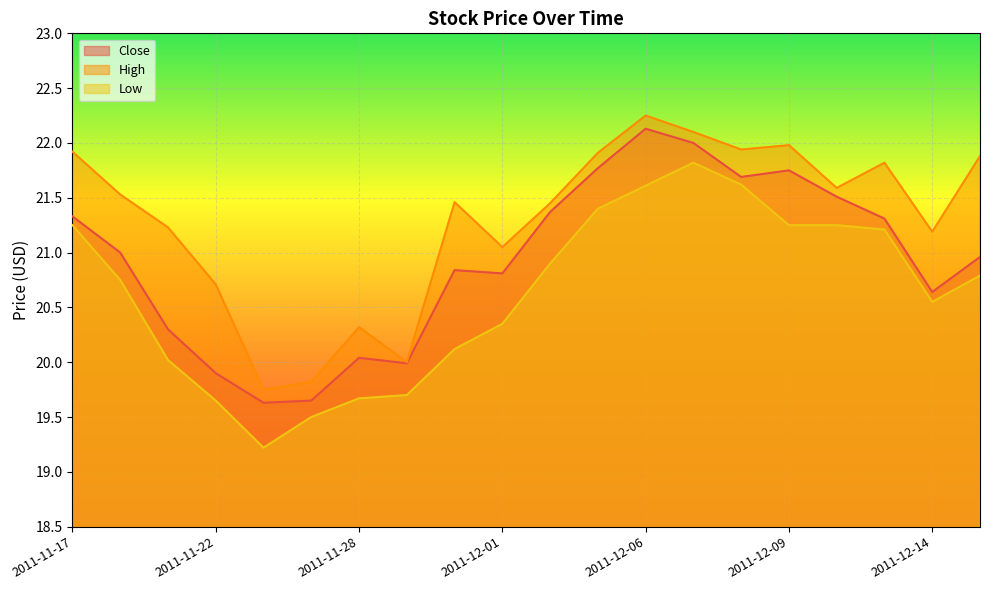

What is the difference between the maximum and minimum values in the Low series?

2.6